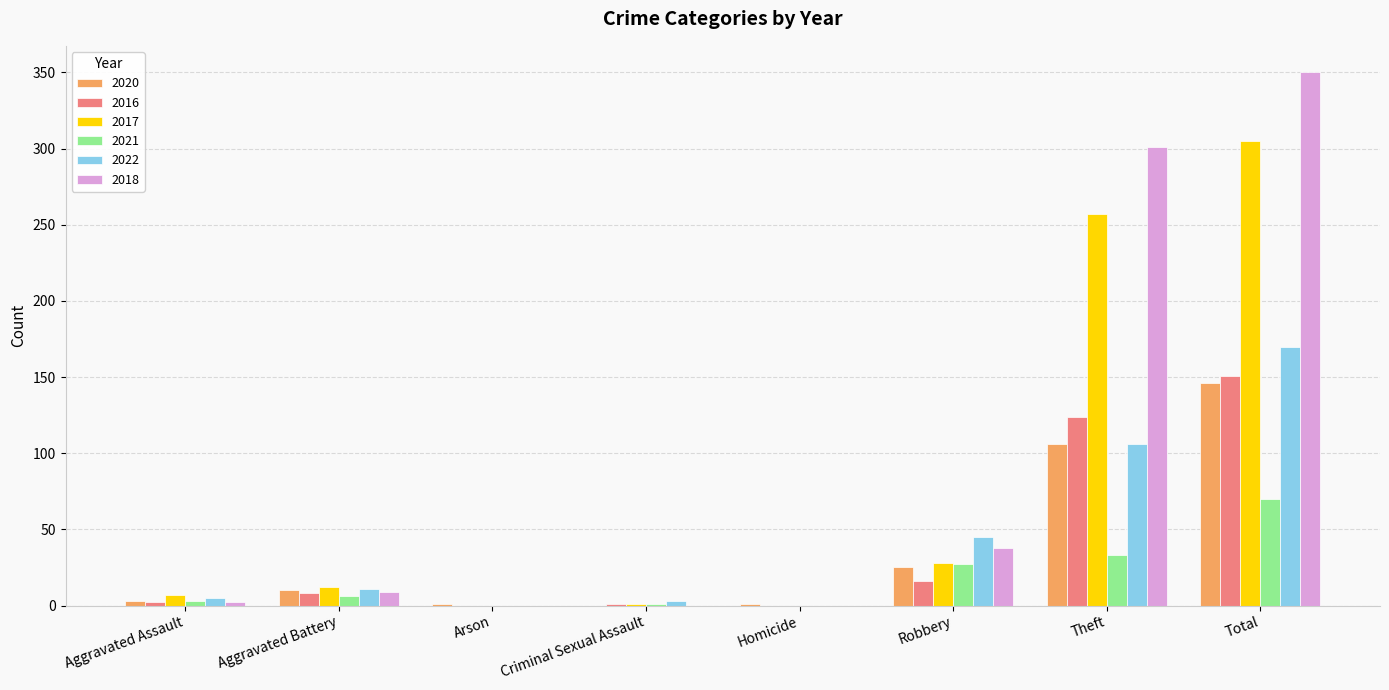

Is the value of 2020 at Aggravated Battery greater than the value of 2018 at Criminal Sexual Assault?

Yes